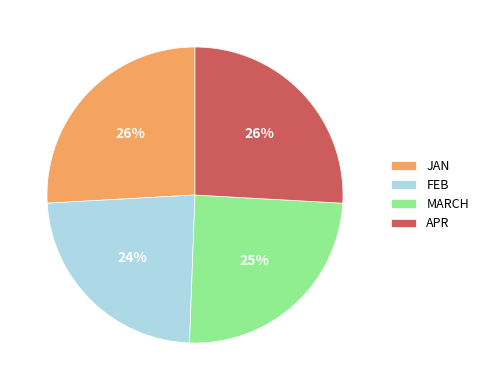

Count the number of slices in the pie.

4